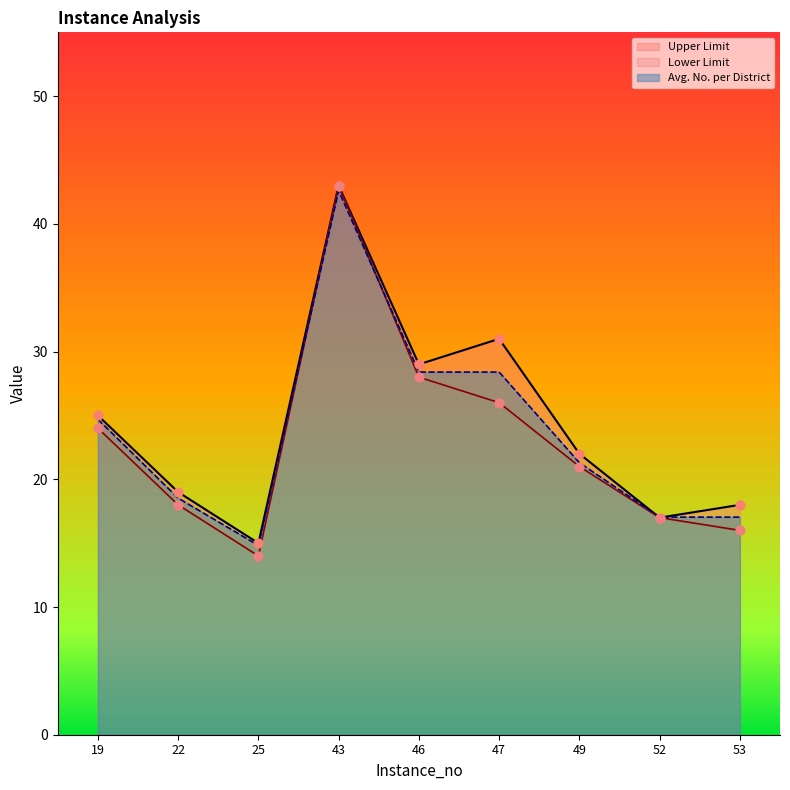

Which series reaches the maximum Y coordinate?

Lower Limit